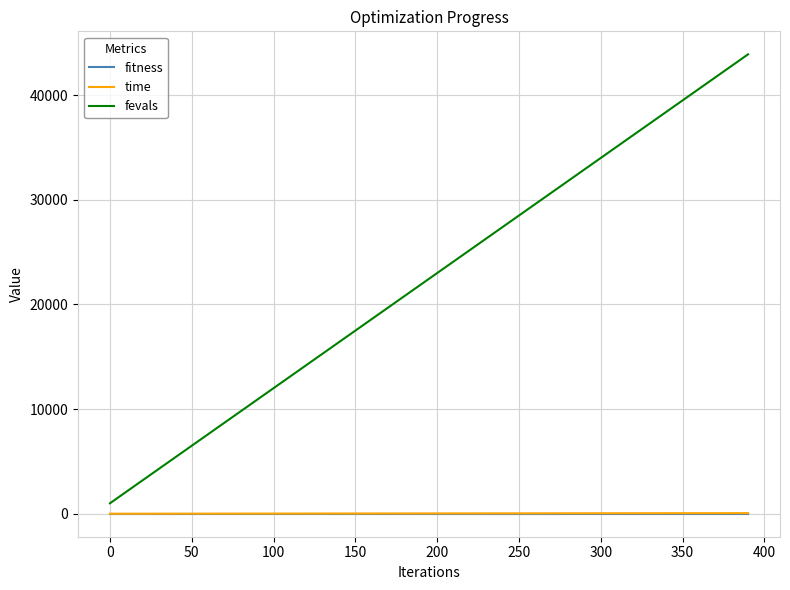

True or false: time and fitness intersect in this chart.

False